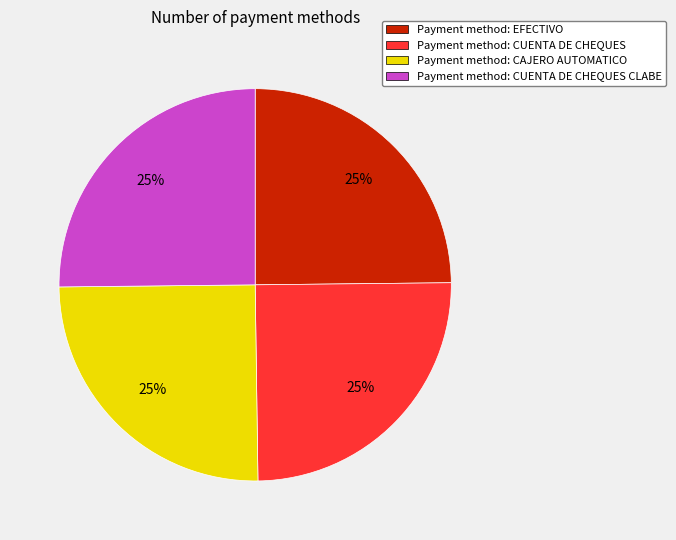

How many slices are in this pie chart?

4